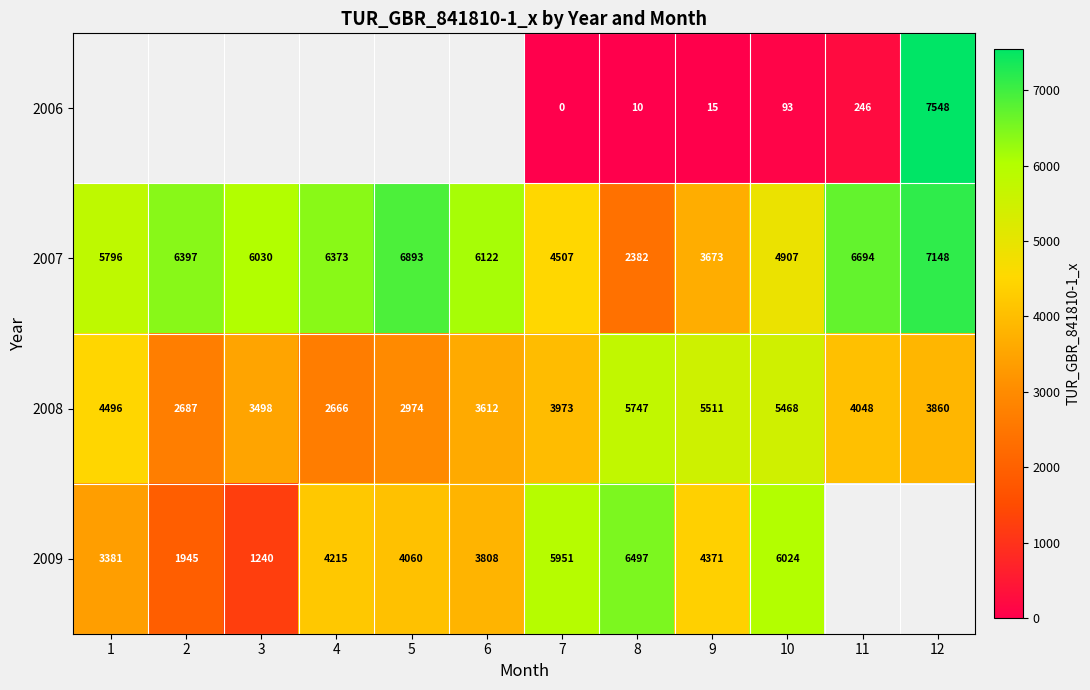

Is the value of 2007 at 9 greater than the value of 2009 at 7?

No